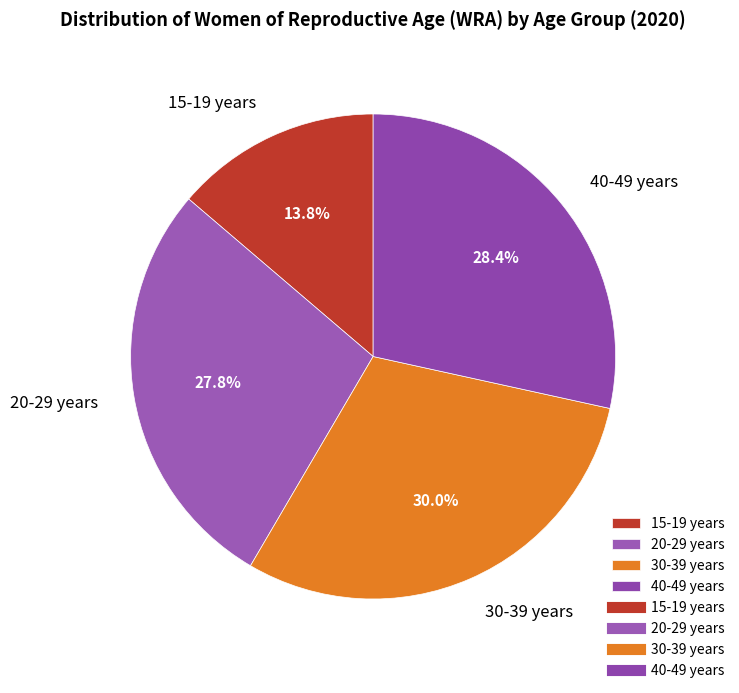

Does 40-49 years account for over 50% of the chart?

No